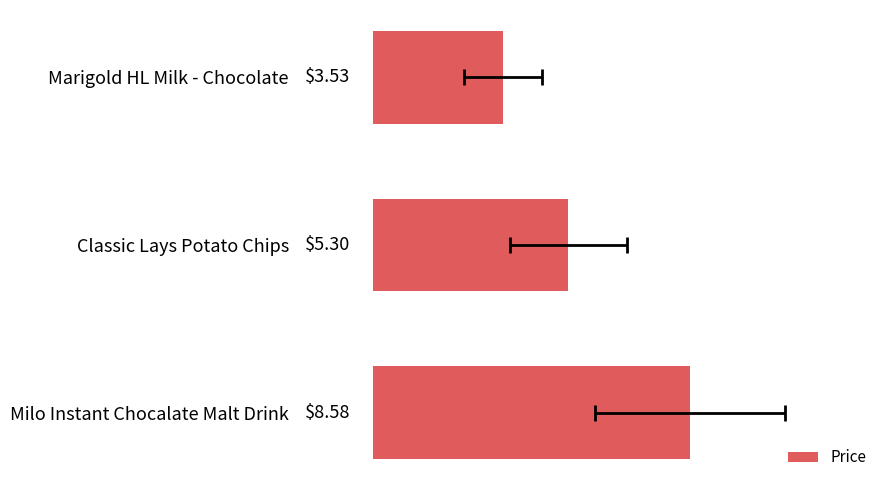

Count the number of categories in the chart.

3